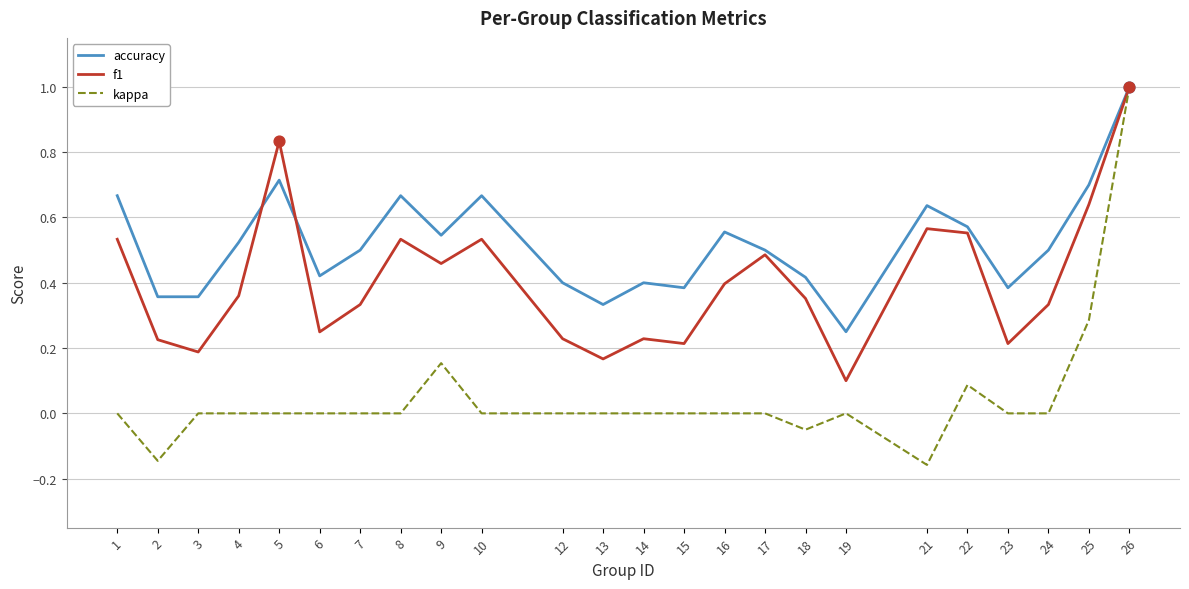

What is the total value across all series at 8?

1.2